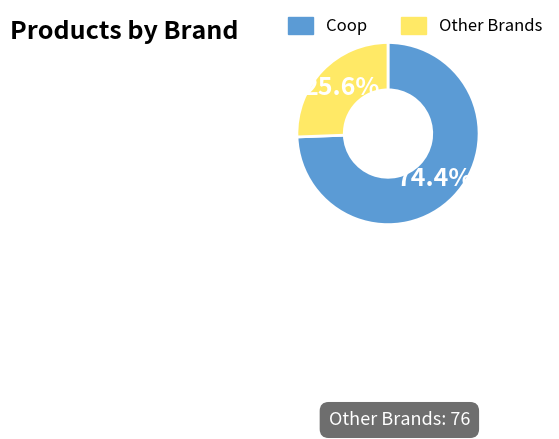

What is the ratio of the value at Other Brands to the value at Coop?

0.3